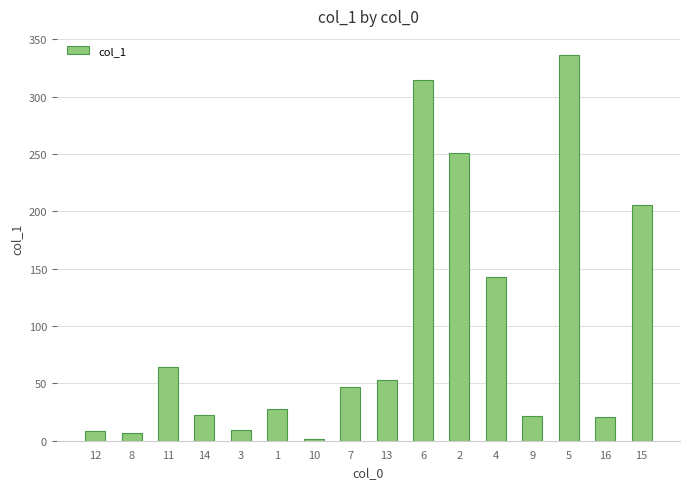

What is the approximate value at 15?

205.8